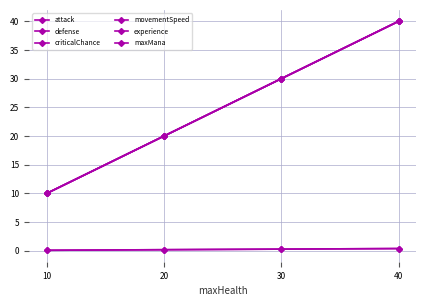

Where does the maxMana series first go above 30?

40